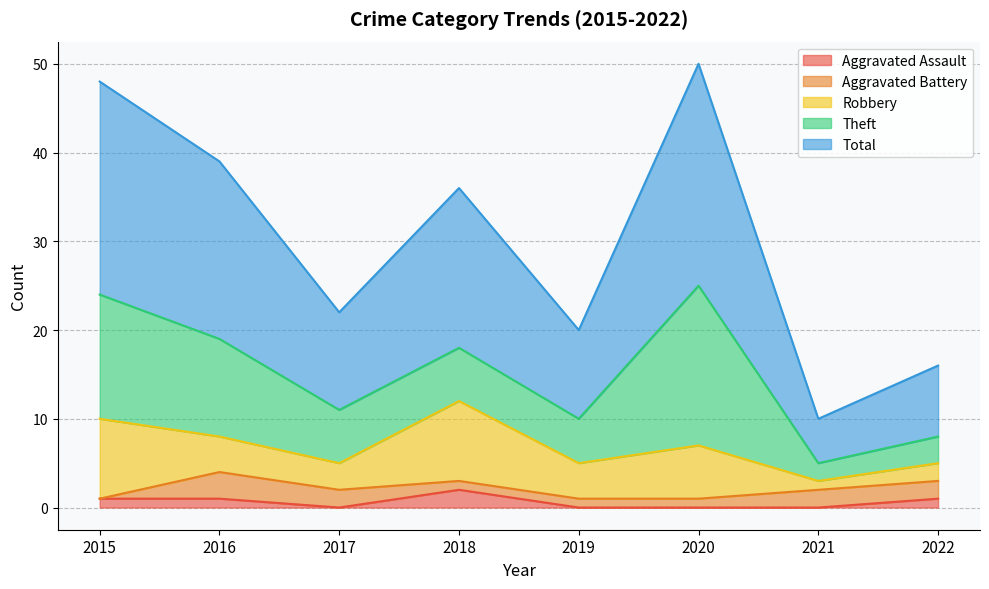

Which series has the widest spread of values?

Total